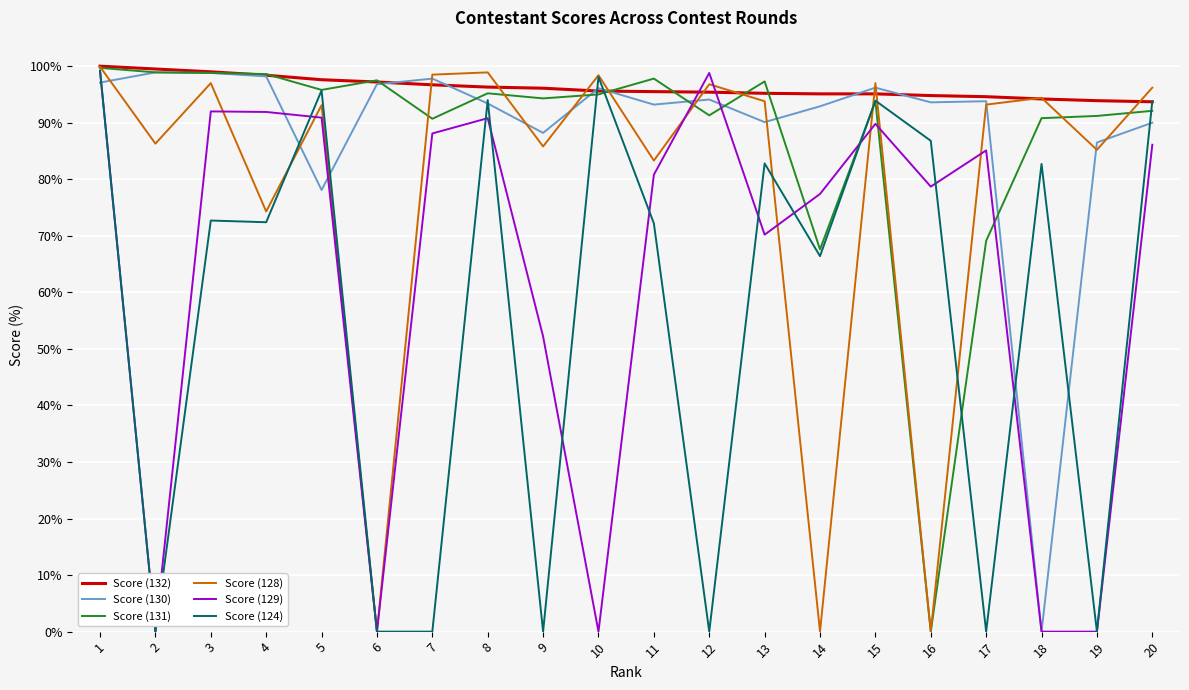

The Score (124) series shows 72.2 at 11. True or false?

True